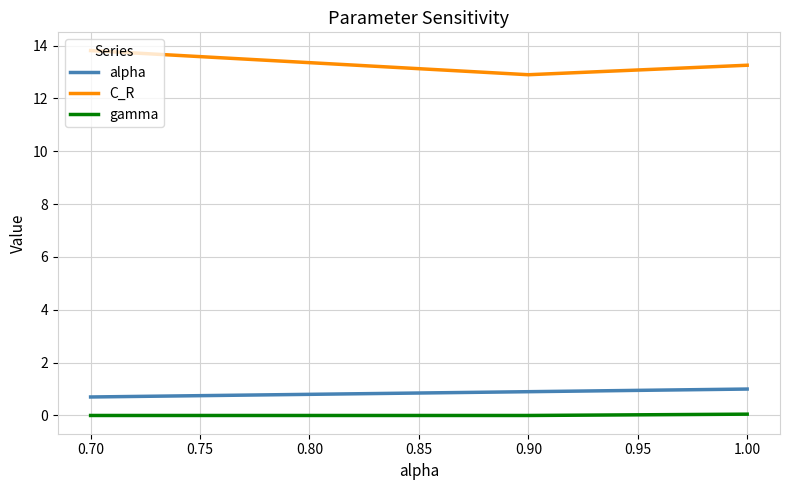

What is the spread (max minus min) of values at 0.80?

13.4